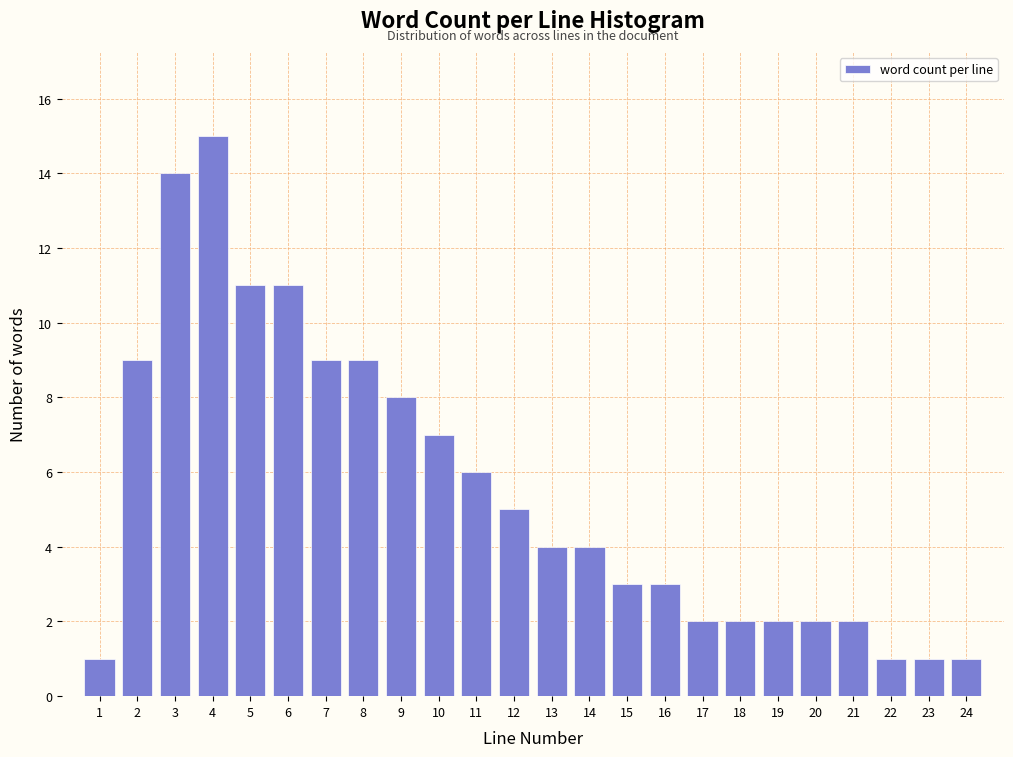

Reading left to right, list all the values displayed in this chart.

1=1	2=9	3=14	4=15	5=11	6=11	7=9	8=9	9=8	10=7	11=6	12=5	13=4	14=4	15=3	16=3	17=2	18=2	19=2	20=2	21=2	22=1	23=1	24=1